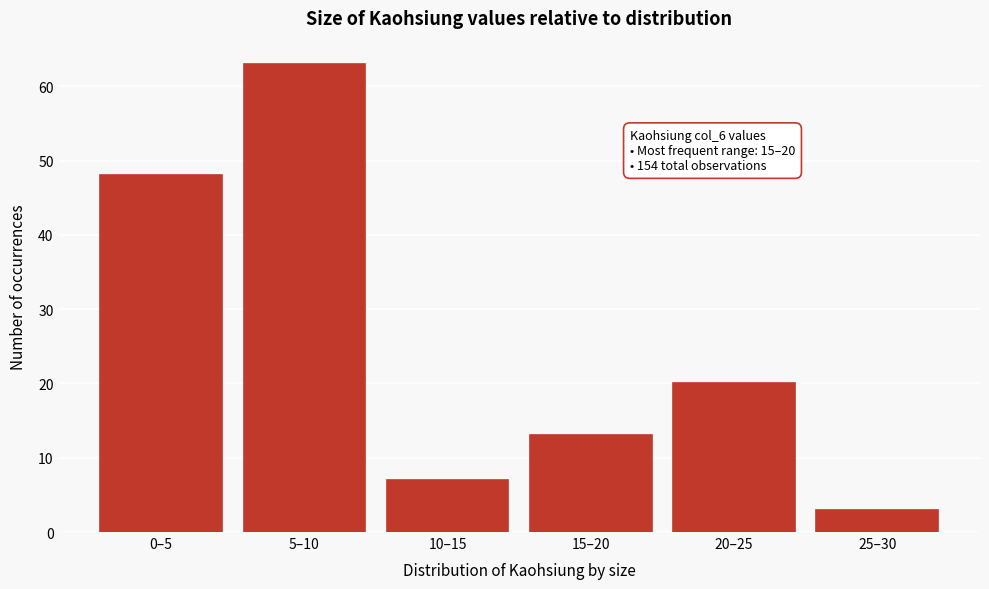

Reading left to right, extract all data points from this chart.

48	63	7	13	20	3